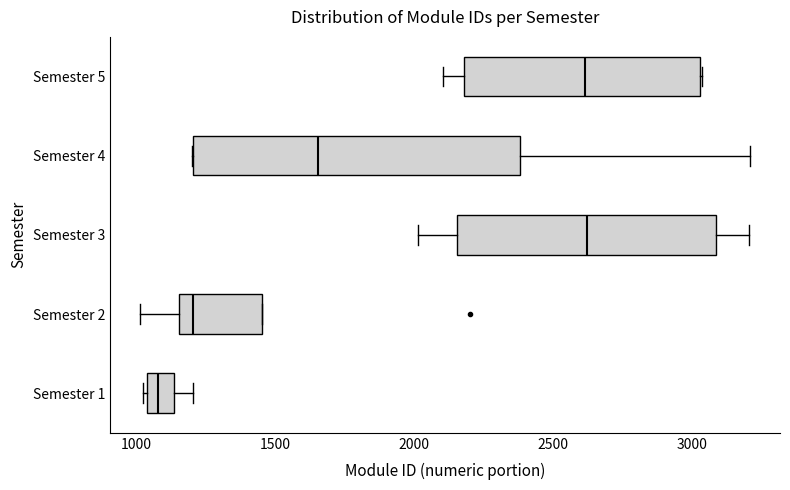

Which box is the widest, from its left edge to its right edge?

Semester 4